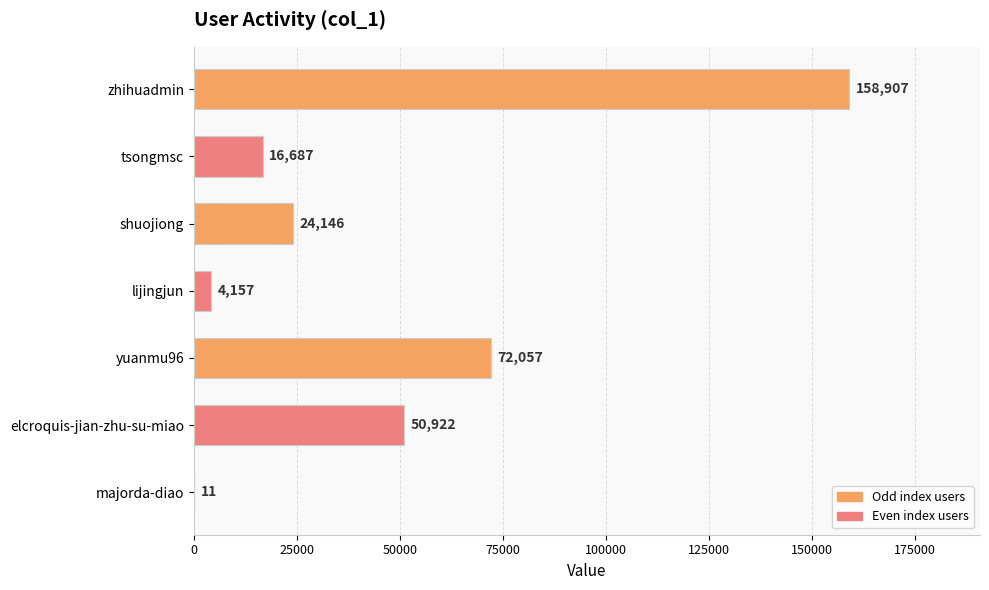

Reading top to bottom, what are all the values shown in this chart?

zhihuadmin=158907	tsongmsc=16687	shuojiong=24146	lijingjun=4157	yuanmu96=72057	elcroquis-jian-zhu-su-miao=50922	majorda-diao=11